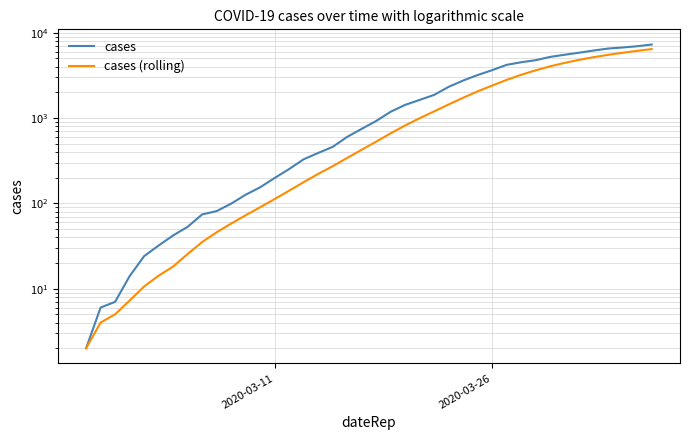

What is the minimum value shown in the chart?

2.0